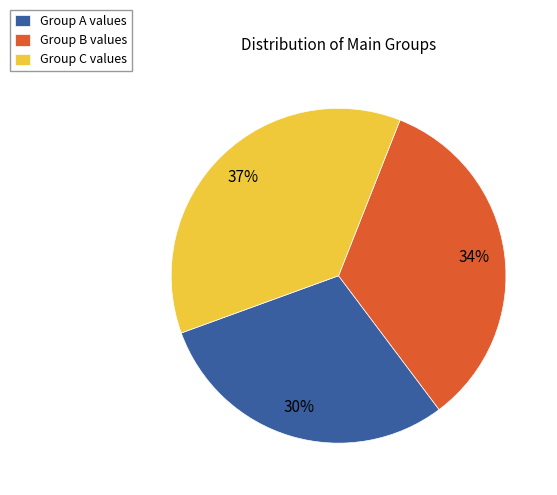

To the nearest percent, what is the difference between the largest and smallest slice percentages?

7%